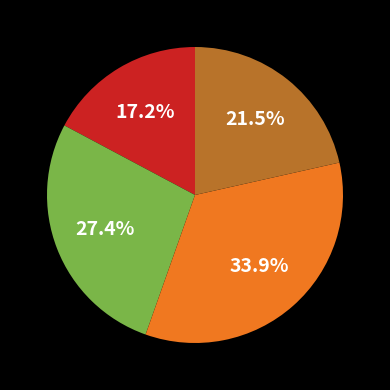

Is there any slice that represents more than half of the pie?

No